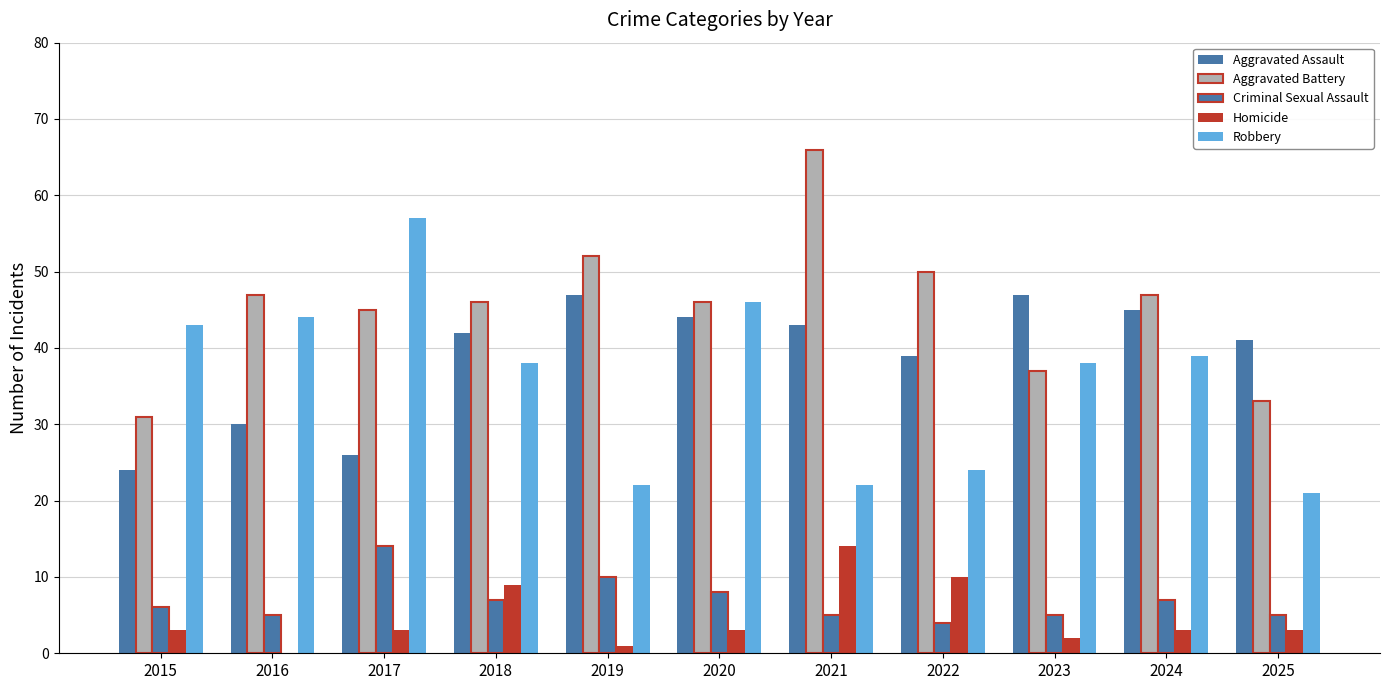

Rank the series at 2022 from highest to lowest value.

Aggravated Battery, Aggravated Assault, Robbery, Homicide, Criminal Sexual Assault